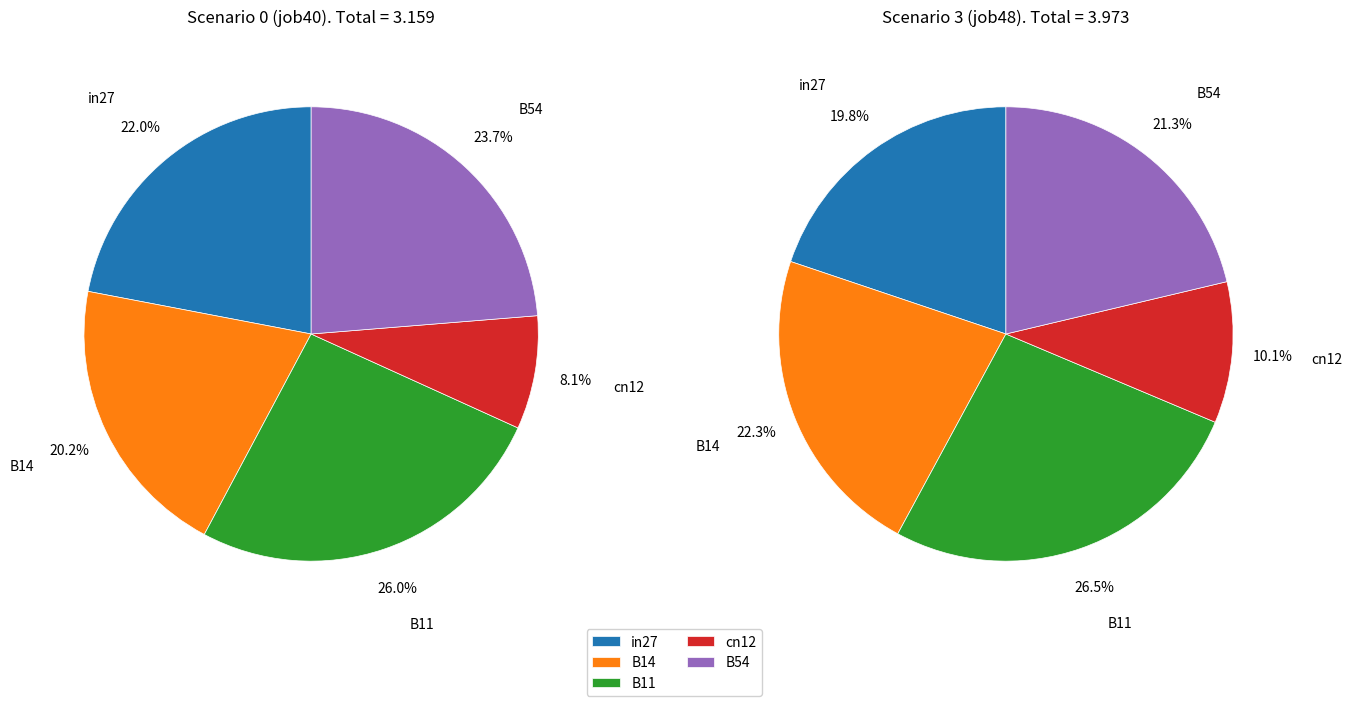

Which slice is the smallest?

cn12